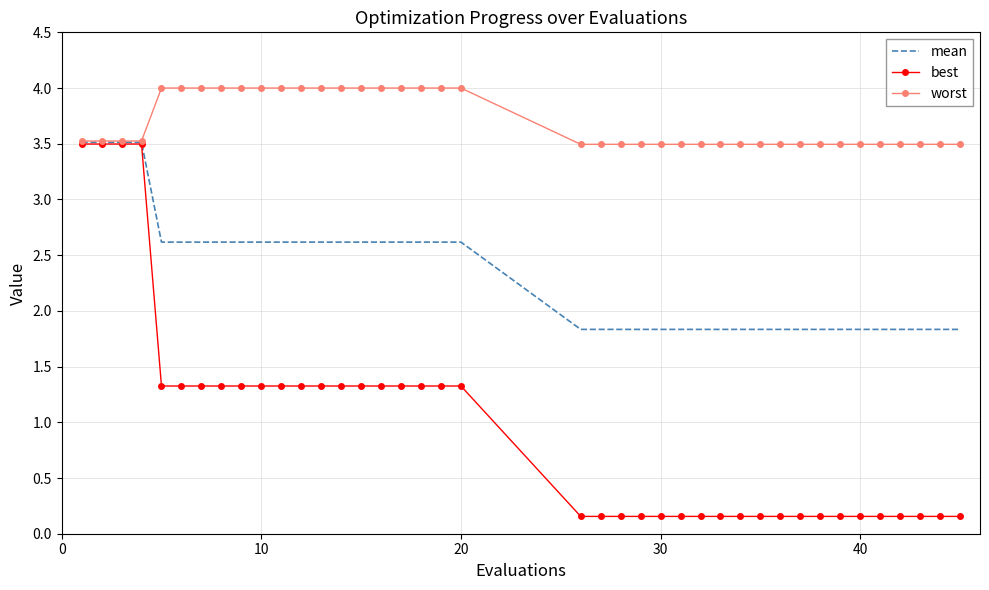

List the series in order of their overall mean, lowest first.

best, mean, worst